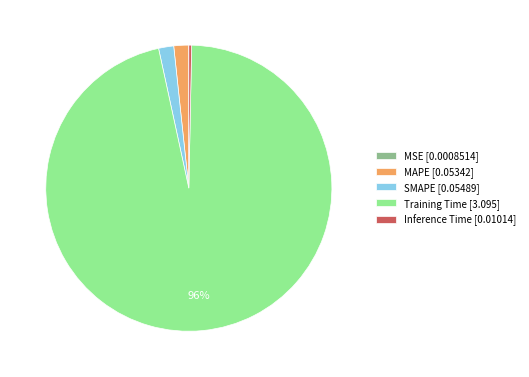

Does any single category account for the majority?

Yes